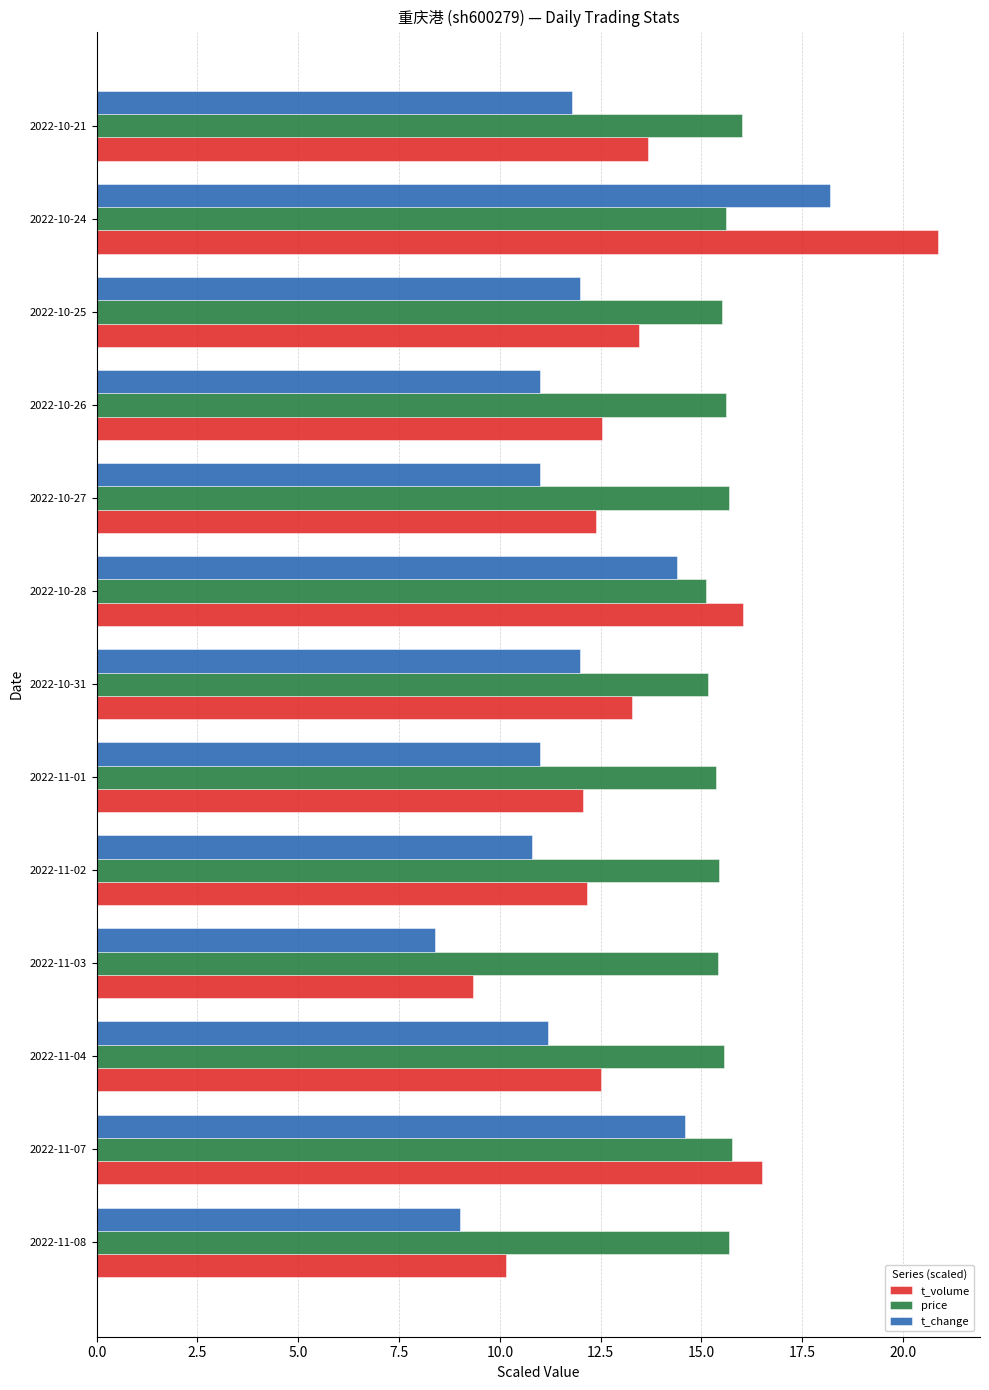

Rank the series by their maximum value, from lowest to highest.

price, t_change, t_volume